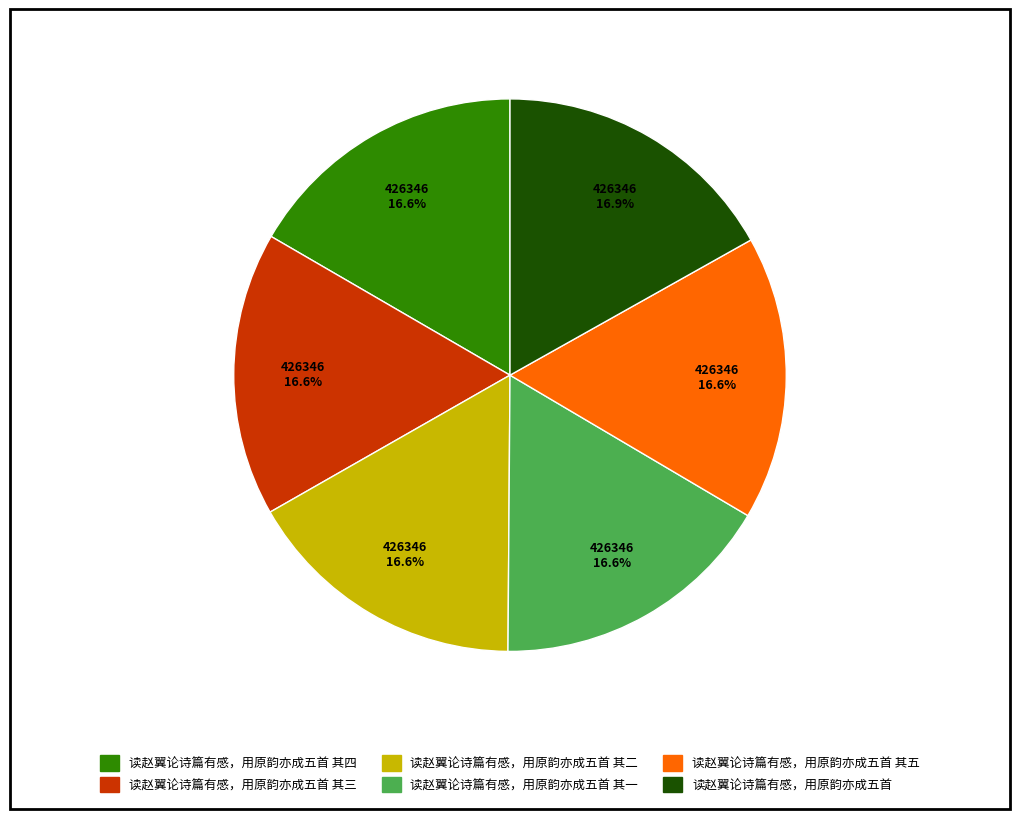

Is there any slice that represents more than half of the pie?

No